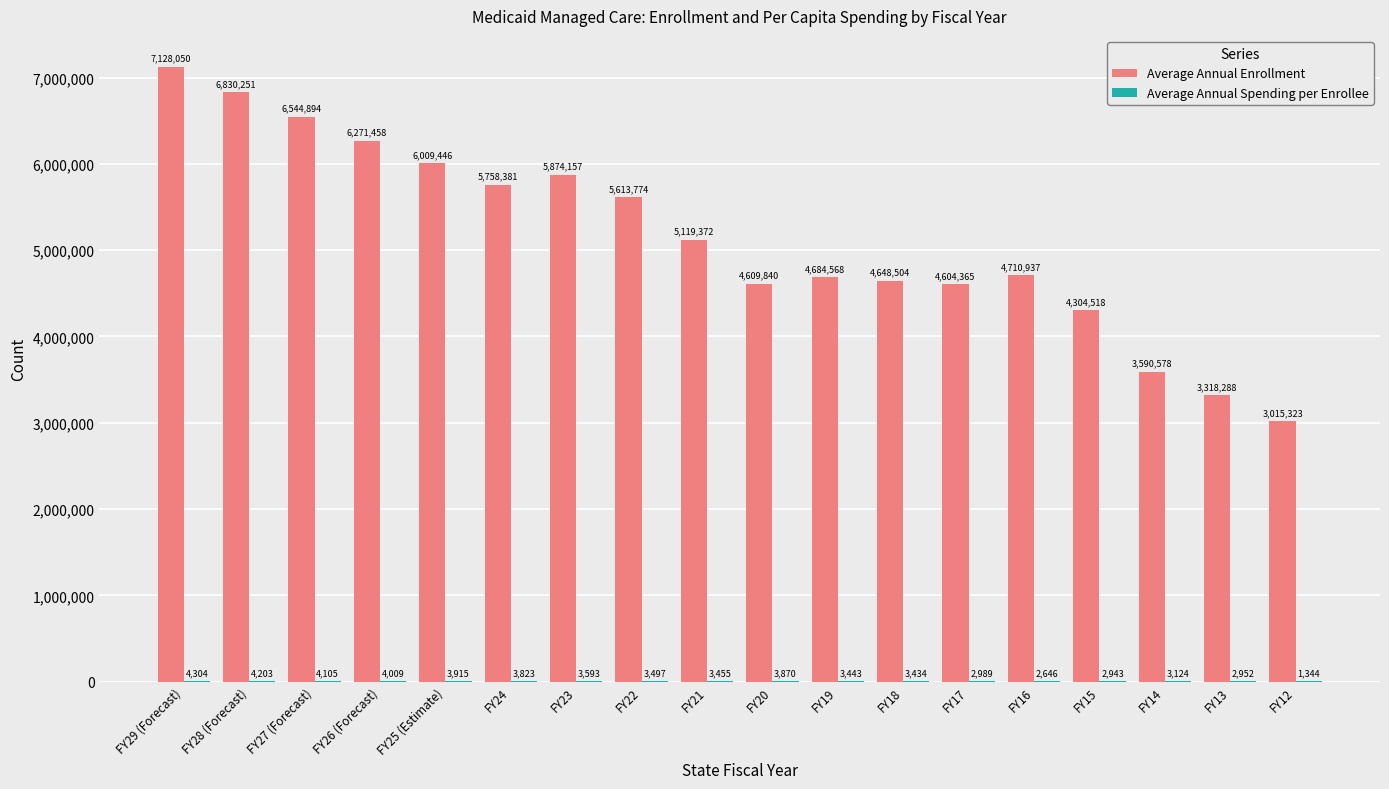

Which series has the largest range (max minus min)?

Average Annual Enrollment